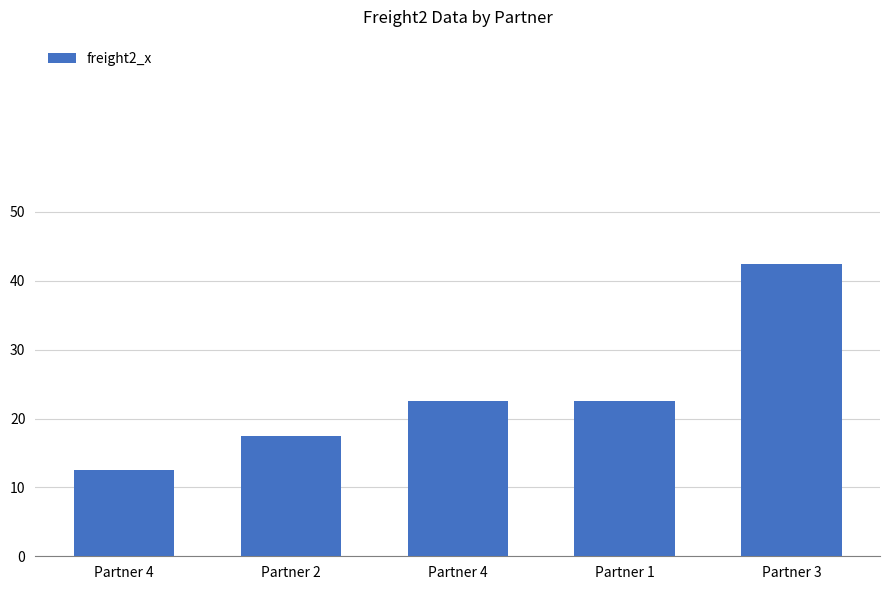

Read the value at Partner 1.

22.5